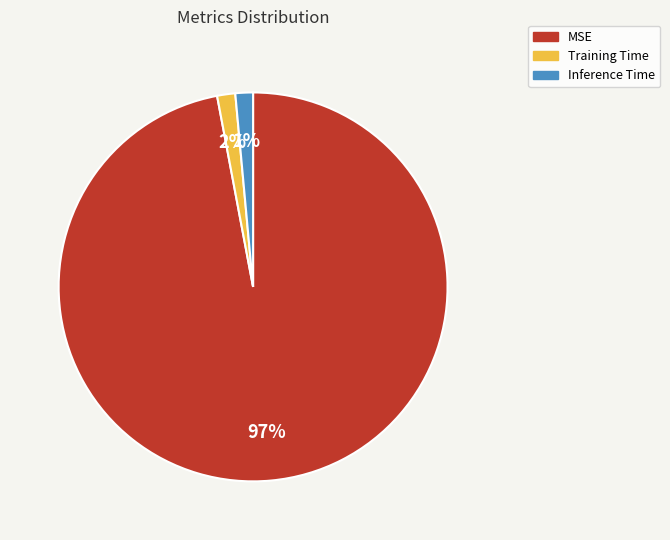

Count the number of slices in the pie.

3